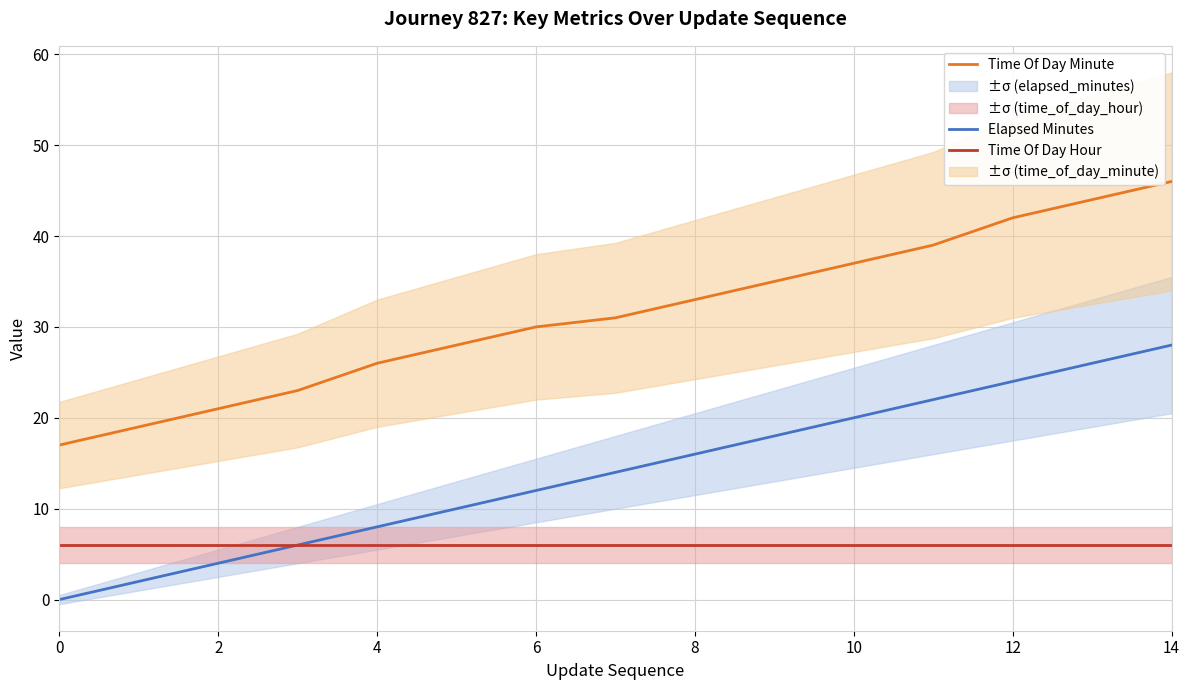

True or false: Time Of Day Hour and Time Of Day Minute intersect in this chart.

False